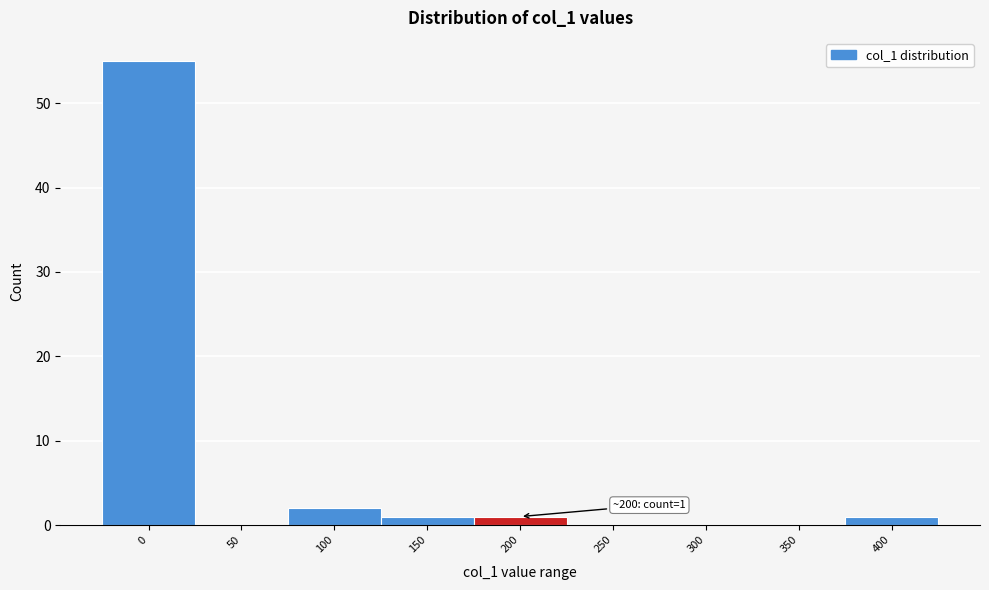

Reading left to right, extract all data points from this chart.

0=55	50=0	100=2	150=1	200=1	250=0	300=0	350=0	400=1